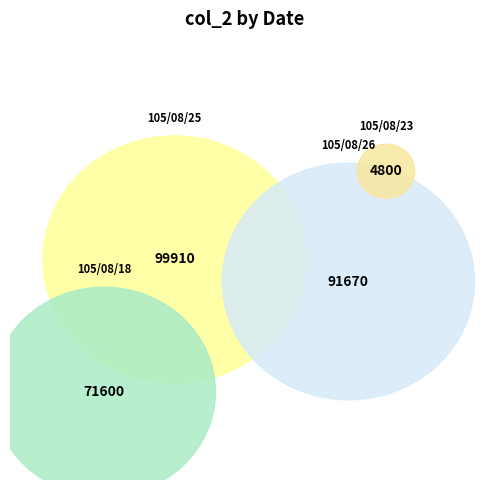

What percentage do 105/08/23 and 105/08/26 together represent?

36.0%